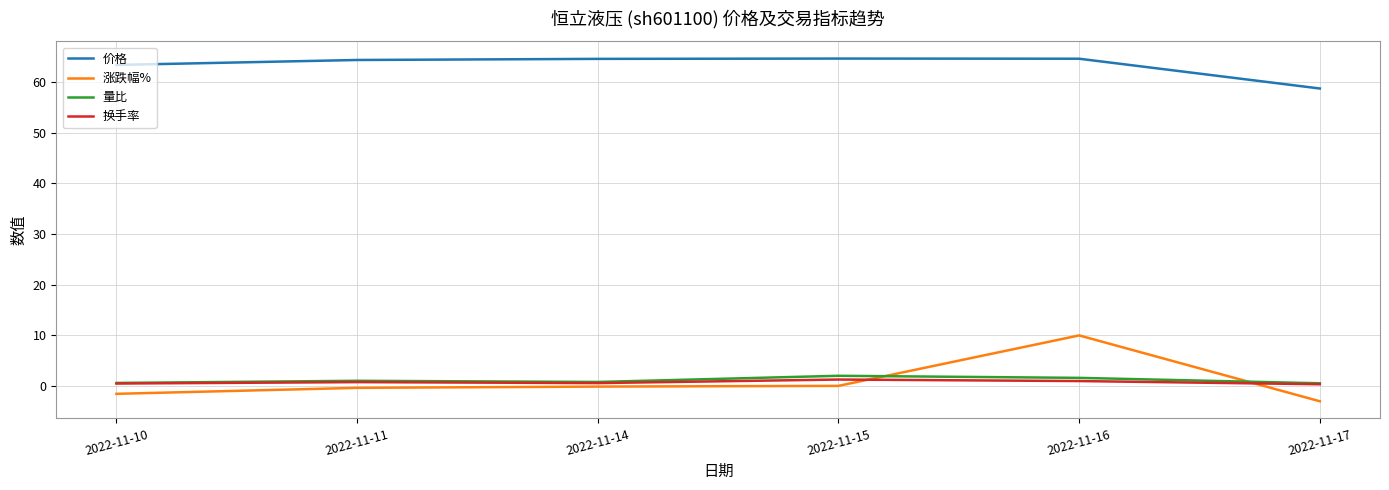

What are all the series names shown in the legend?

价格, 涨跌幅%, 量比, 换手率